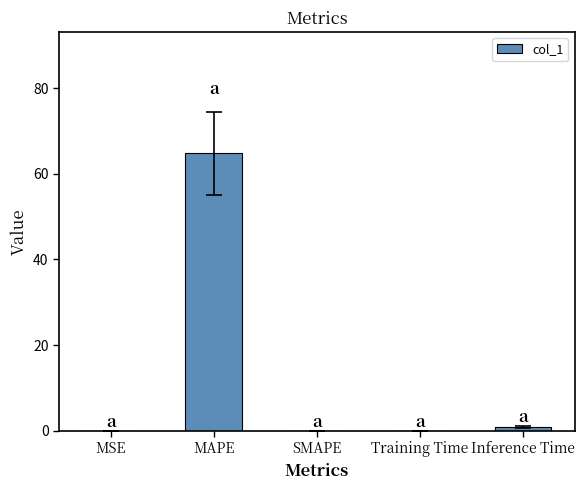

What is the approximate value at MAPE?

64.8